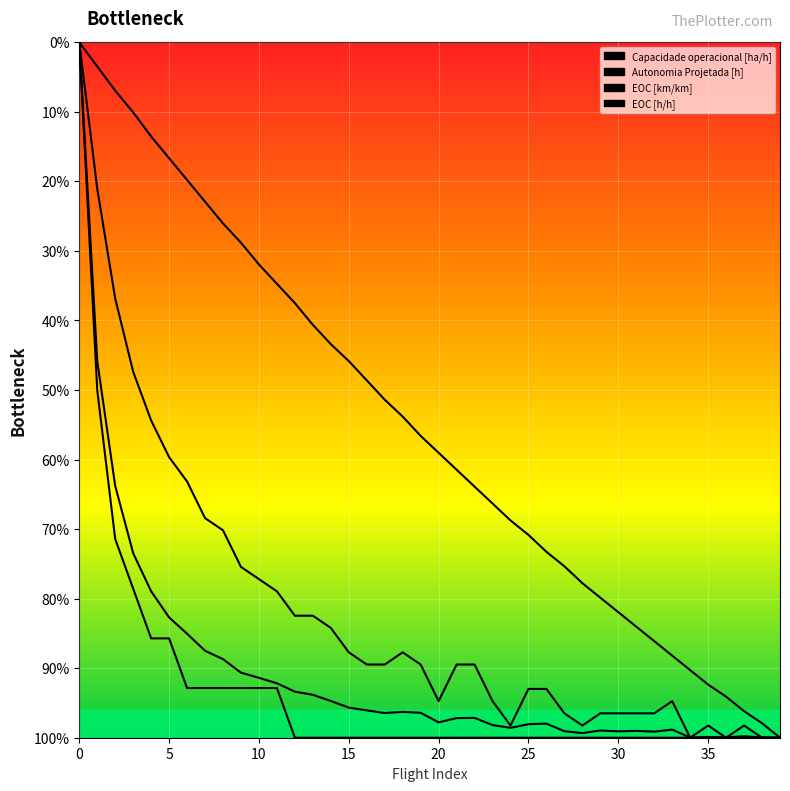

At which category does the chart reach its minimum across all series?

39